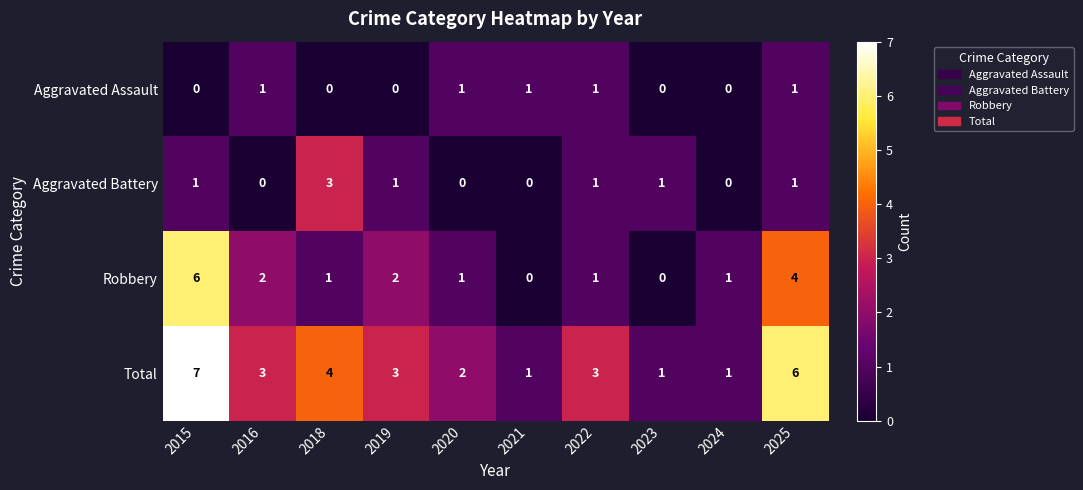

How many Aggravated Battery values are between 0 and 1?

9